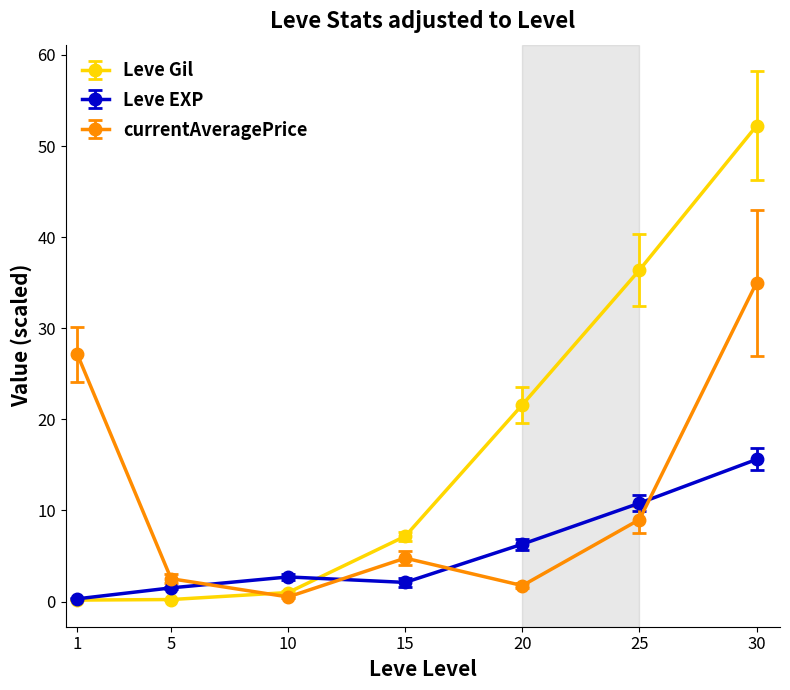

What is the difference between the Leve Gil values at 1 and 5?

0.1